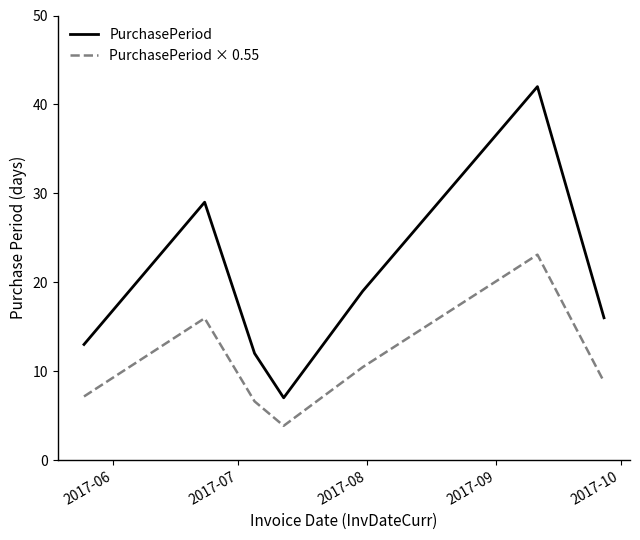

What is the difference between the maximum and minimum values in the PurchasePeriod series?

35.0